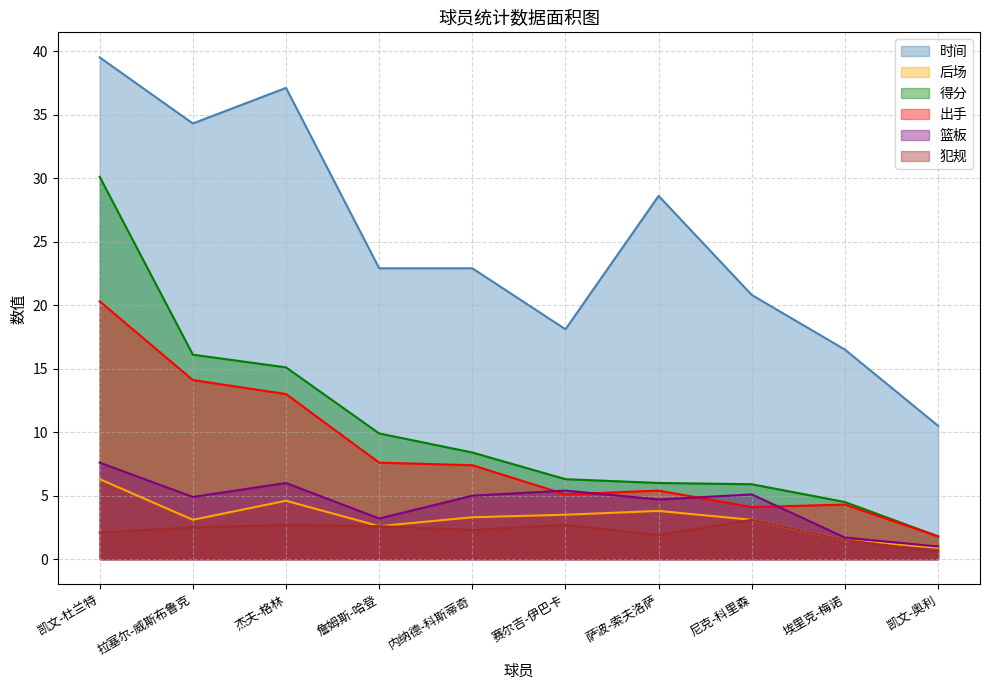

Reading left to right, transcribe all the data shown in this chart.

时间: 39.5	34.3	37.1	22.9	22.9	18.1	28.6	20.8	16.5	10.5
后场: 6.3	3.1	4.6	2.6	3.3	3.5	3.8	3.1	1.5	0.9
得分: 30.1	16.1	15.1	9.9	8.4	6.3	6.0	5.9	4.5	1.8
出手: 20.3	14.1	13.0	7.6	7.4	5.1	5.4	4.1	4.3	1.8
篮板: 7.6	4.9	6.0	3.2	5.0	5.4	4.7	5.1	1.7	1.0
犯规: 2.1	2.5	2.7	2.6	2.3	2.7	1.9	3.1	1.5	0.6